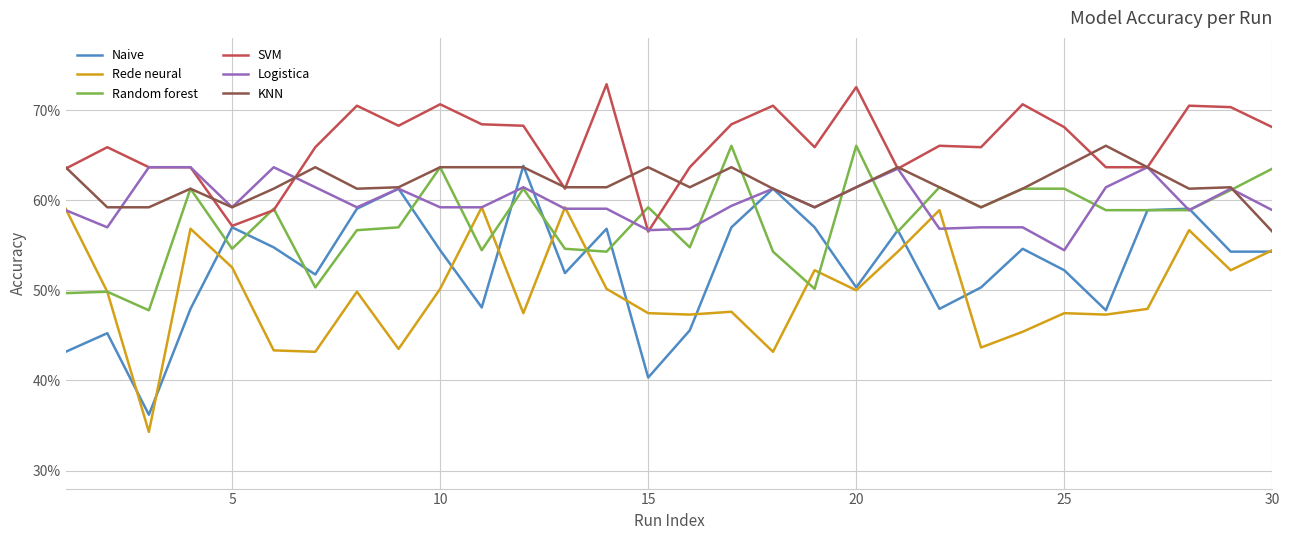

What are all the series names shown in the legend?

Naive, Rede neural, Random forest, SVM, Logistica, KNN